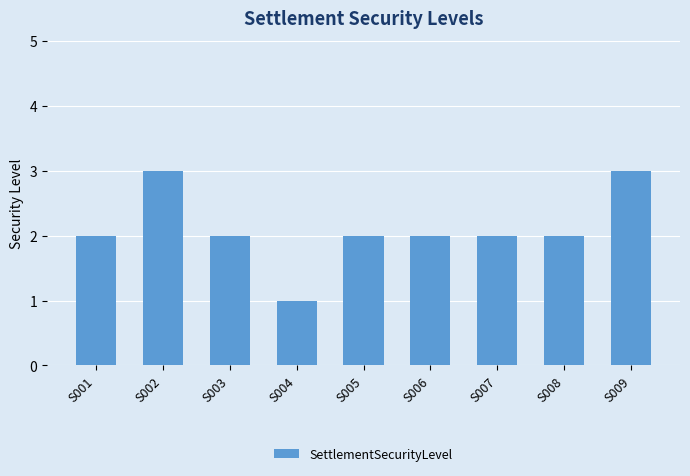

Which has a higher value, S007 or S002?

S002